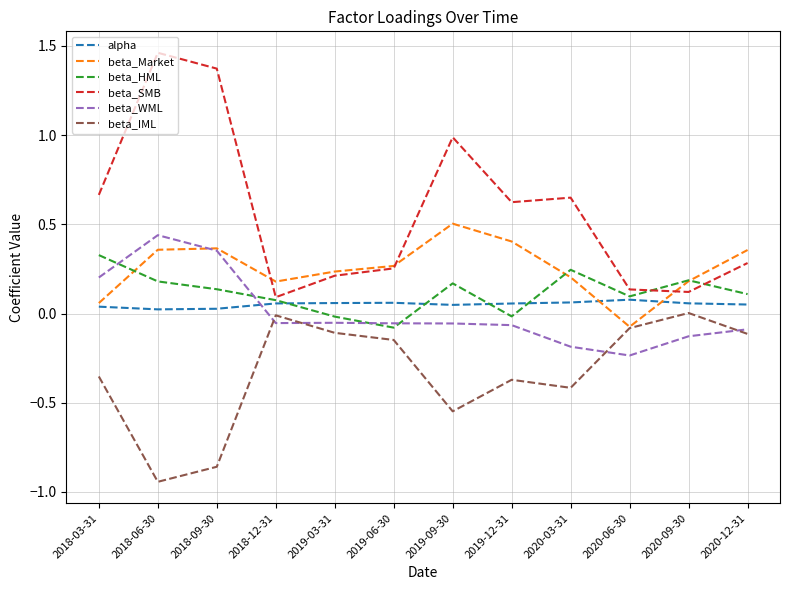

What is the difference between the highest and lowest values at 2018-03-31?

1.0